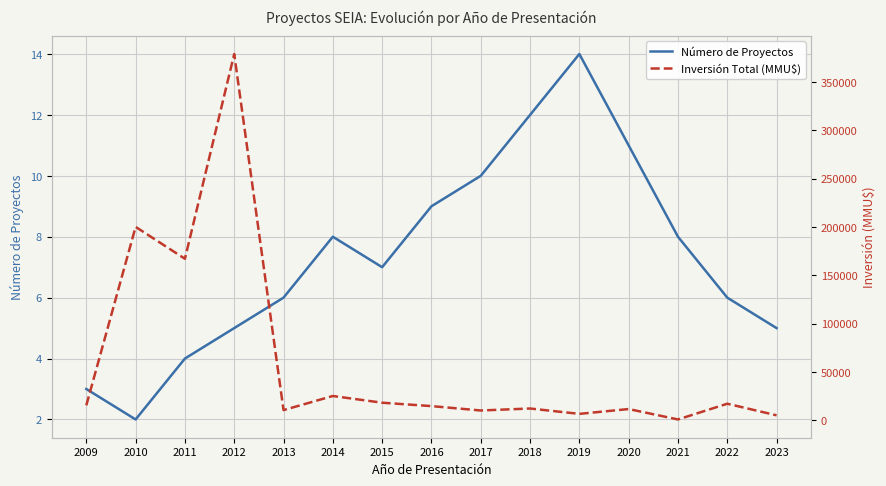

True or false: Número de Proyectos and Inversión Total (MMU$) cross at least once.

False